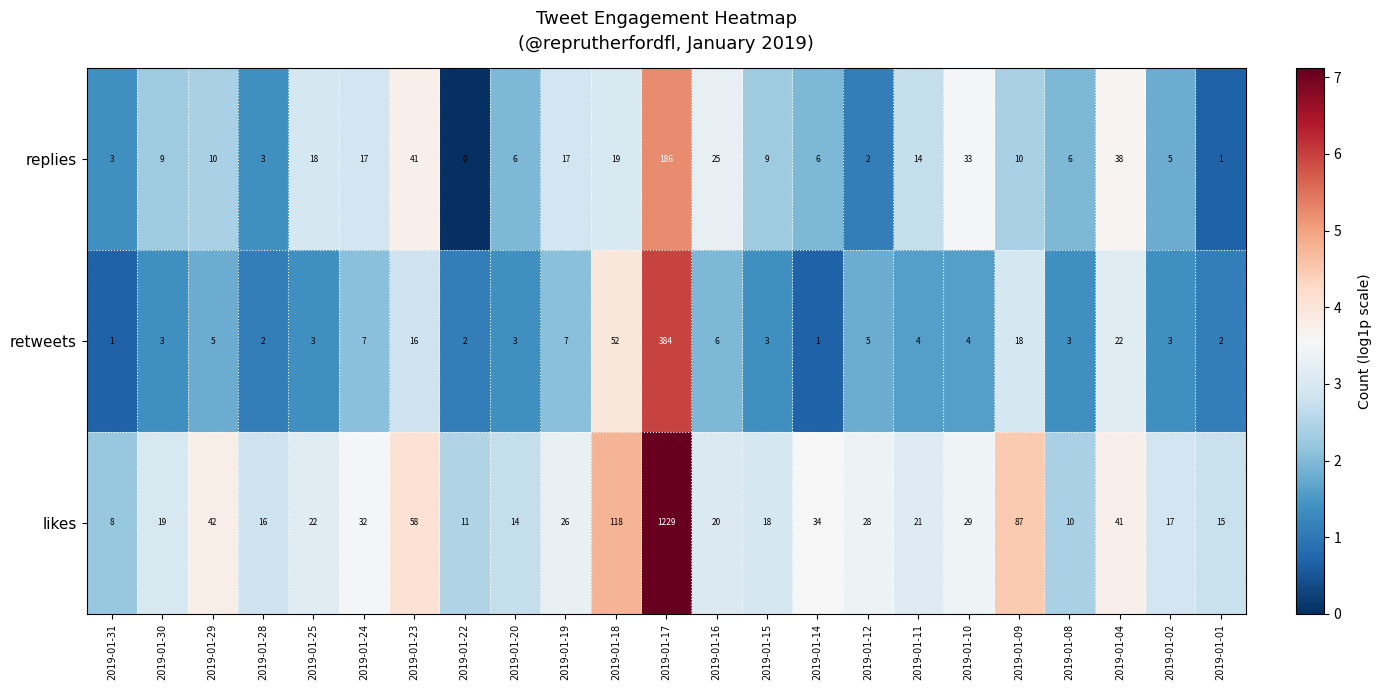

At 2019-01-09, list the series in order from smallest to largest.

replies, retweets, likes